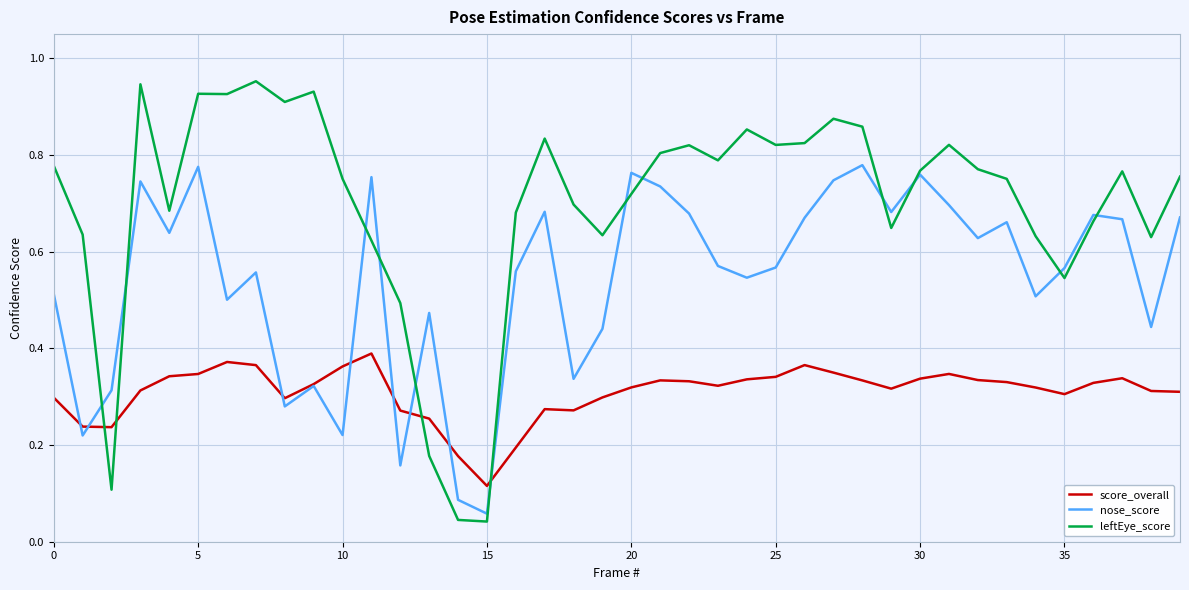

Rank the series by their maximum value, from lowest to highest.

score_overall, nose_score, leftEye_score